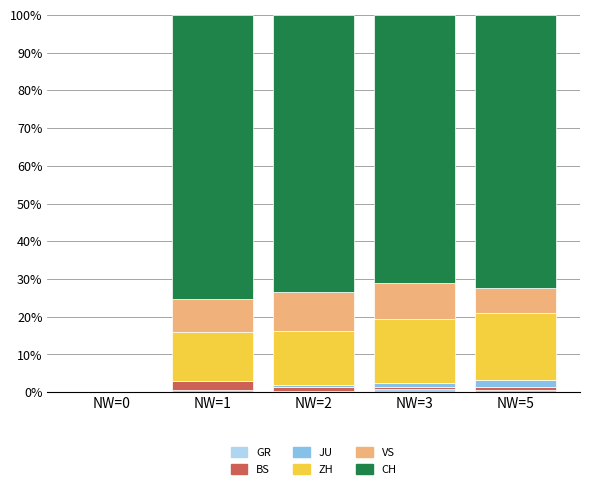

Count the number of categories in the chart.

5